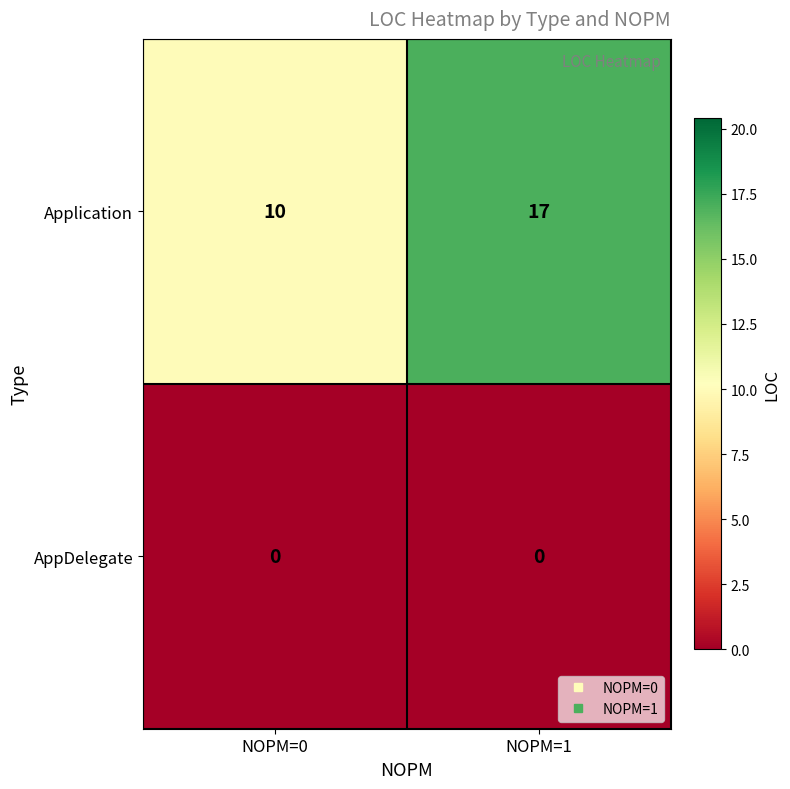

Is the value of AppDelegate at NOPM=1 greater than the value of Application at NOPM=1?

No